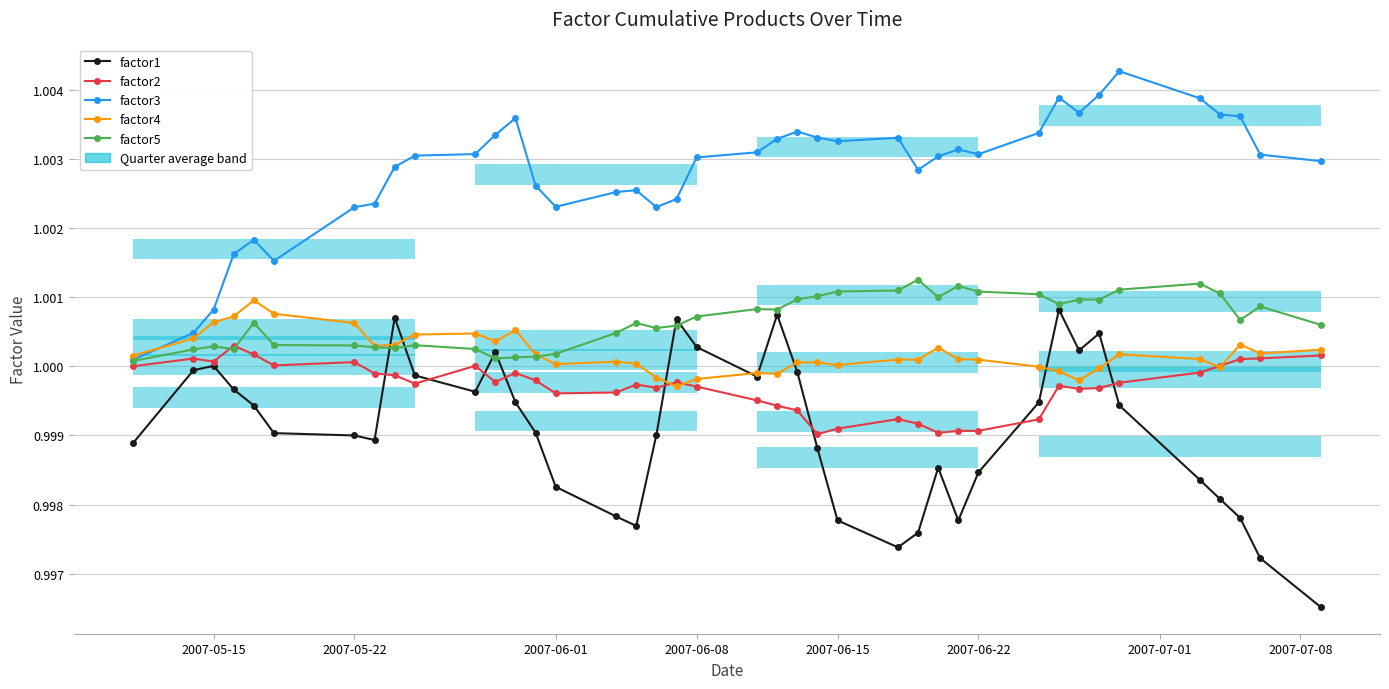

List the series in order of their peak value, highest first.

factor3, factor5, factor4, factor1, factor2